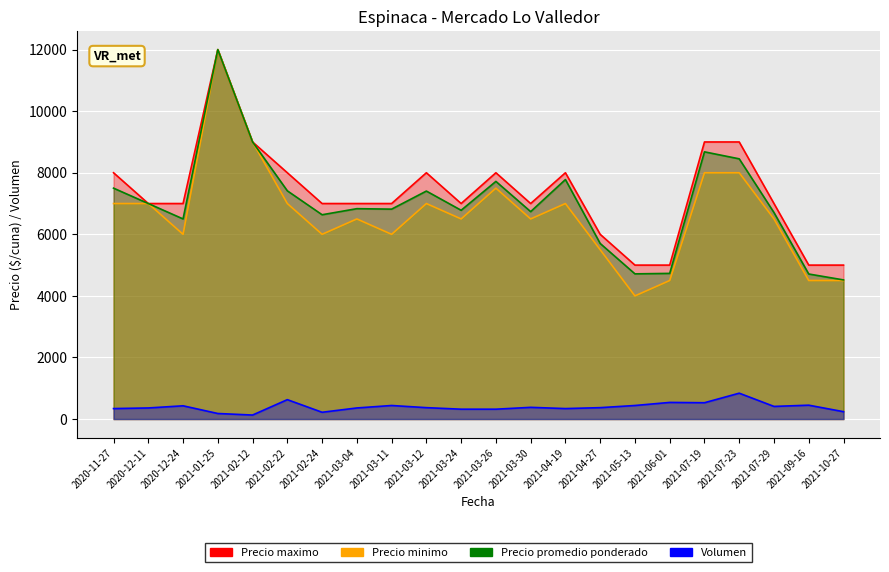

At how many categories does at least one series exceed 8289?

4